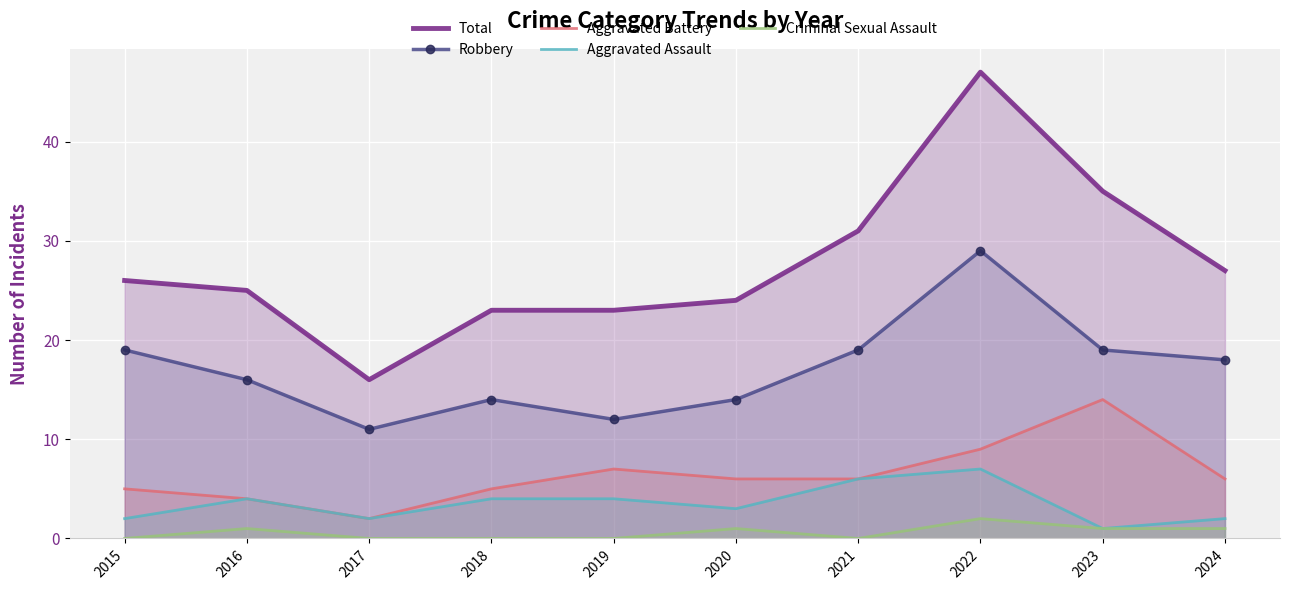

Count the number of categories in the chart.

10